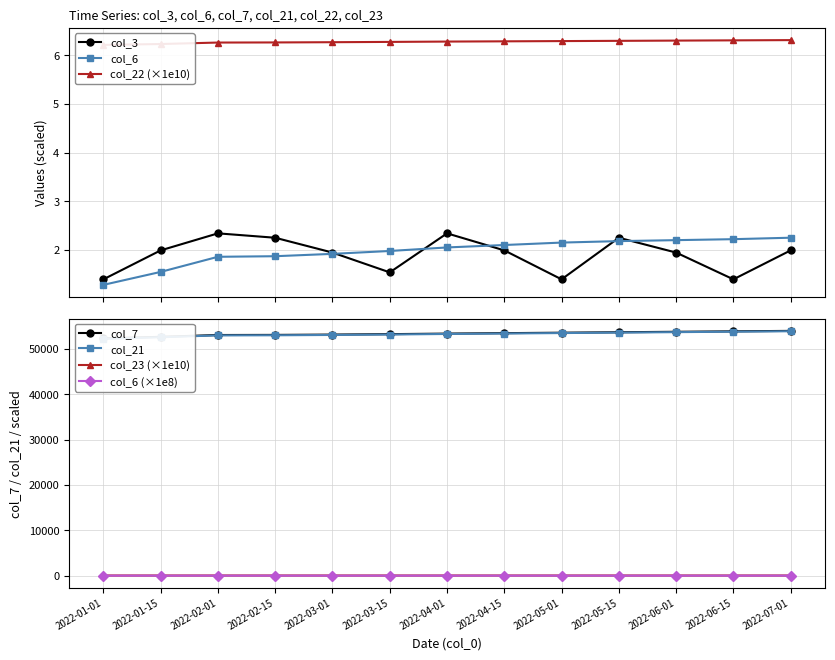

Does the chart have visible grid lines?

Yes